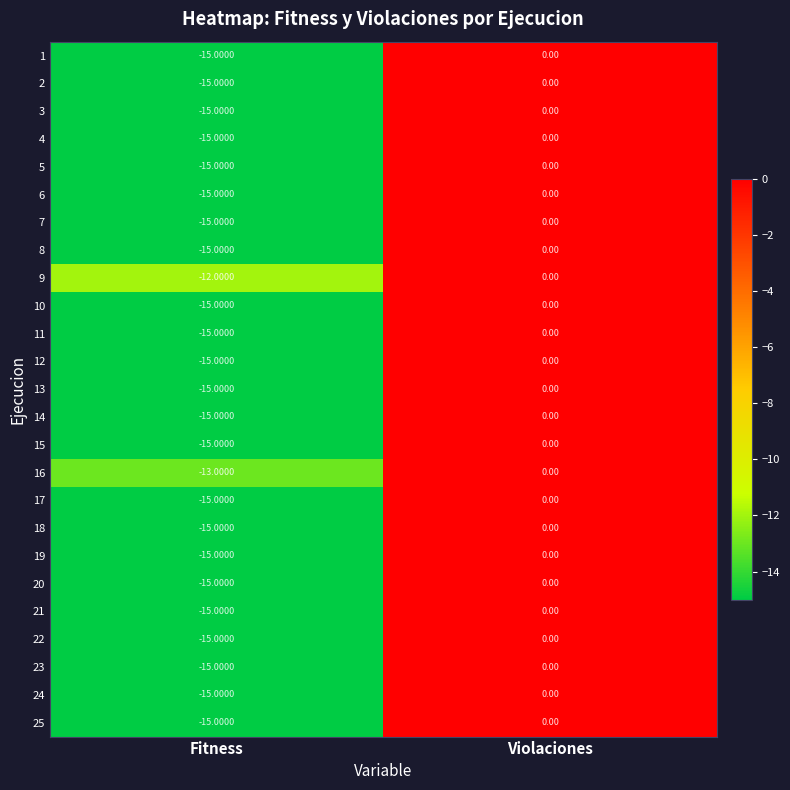

How many series are shown in this chart?

25